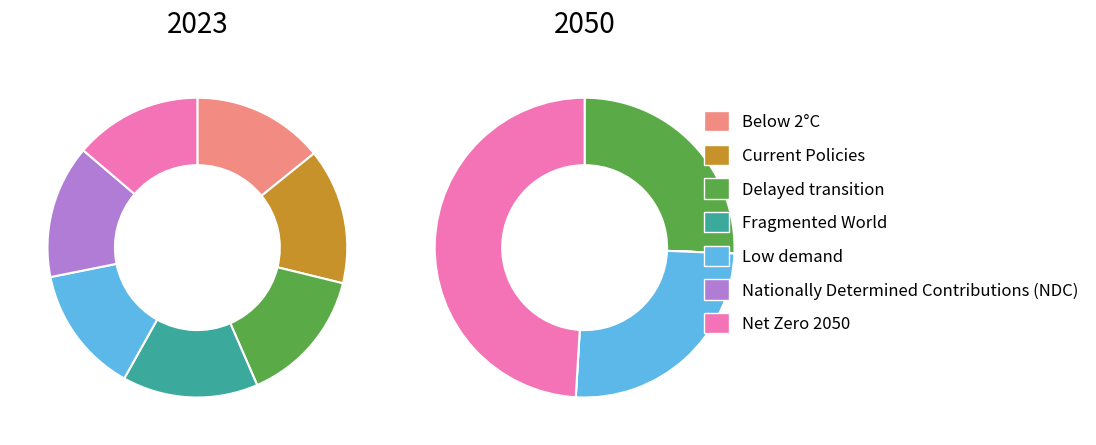

Count the number of slices in the pie.

7